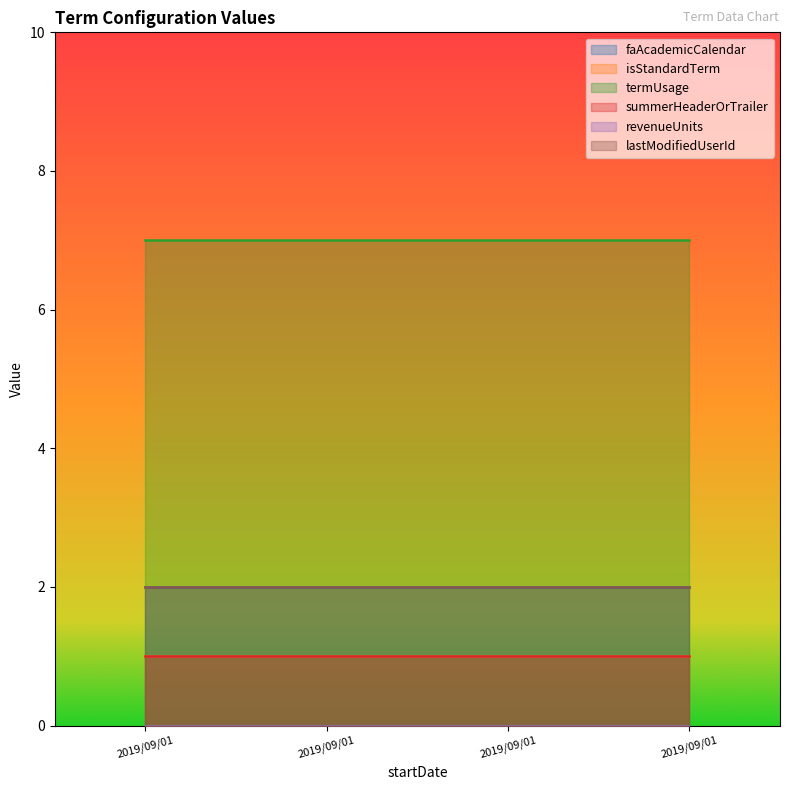

True or false: faAcademicCalendar and revenueUnits cross at least once.

False